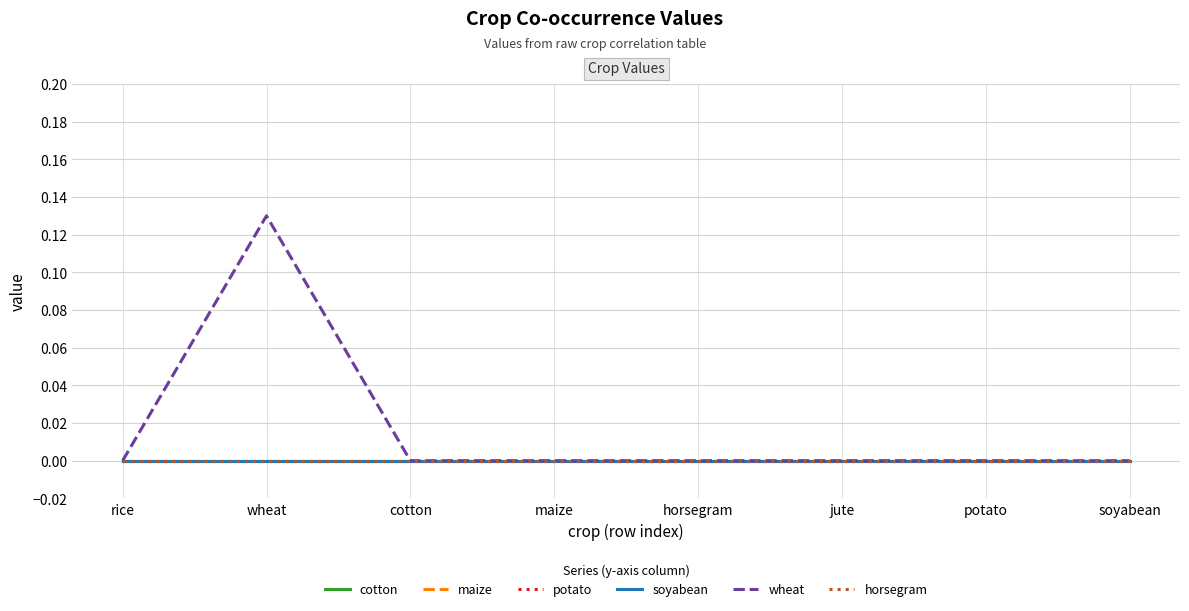

Between cotton and rice, which is larger?

cotton